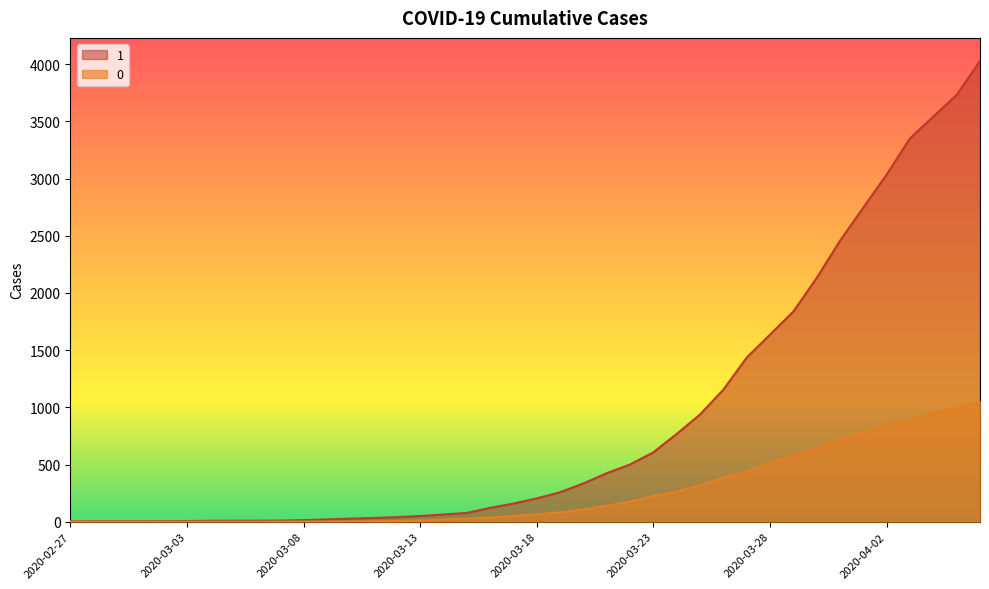

How many distinct data groups are displayed?

2